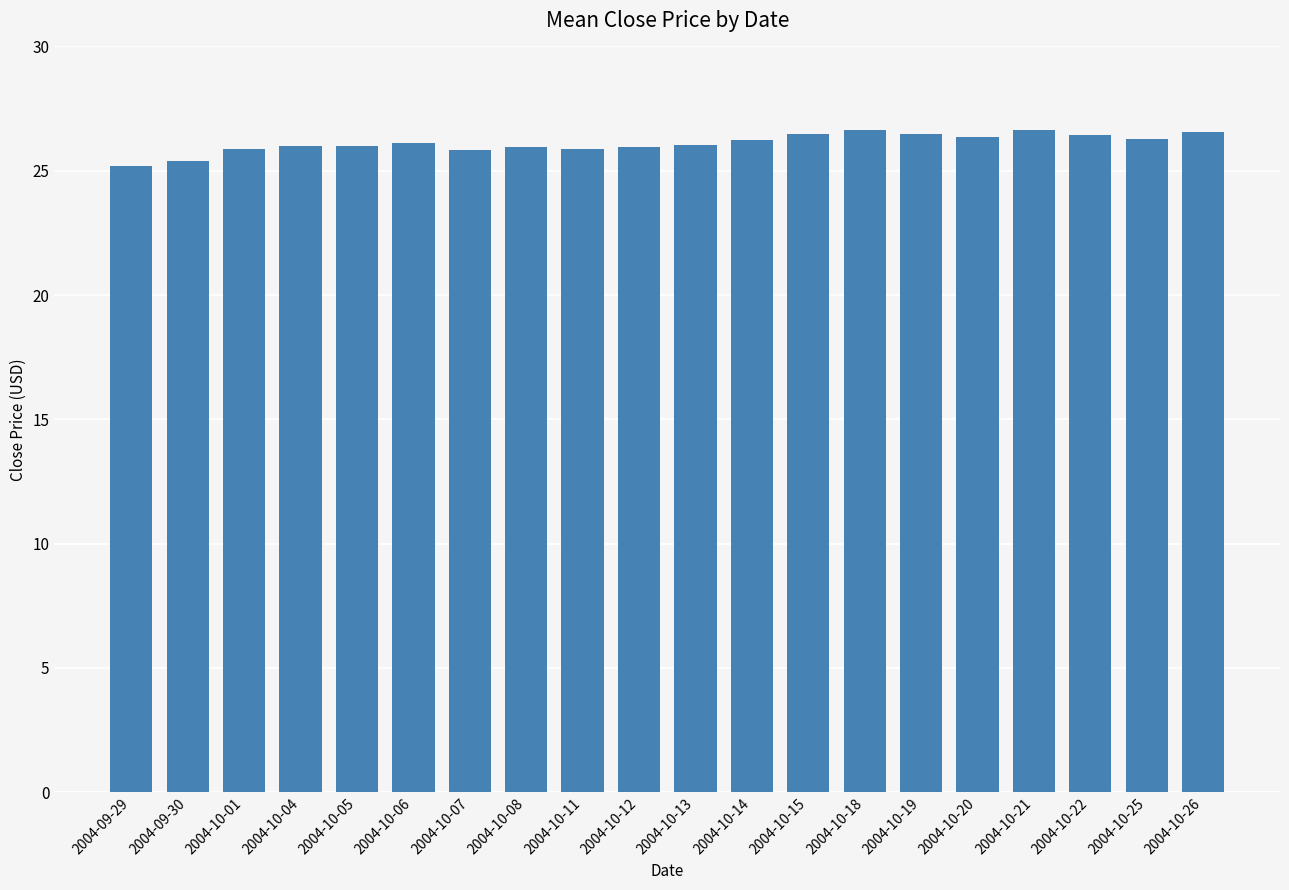

What is the minimum value shown in the chart?

25.2